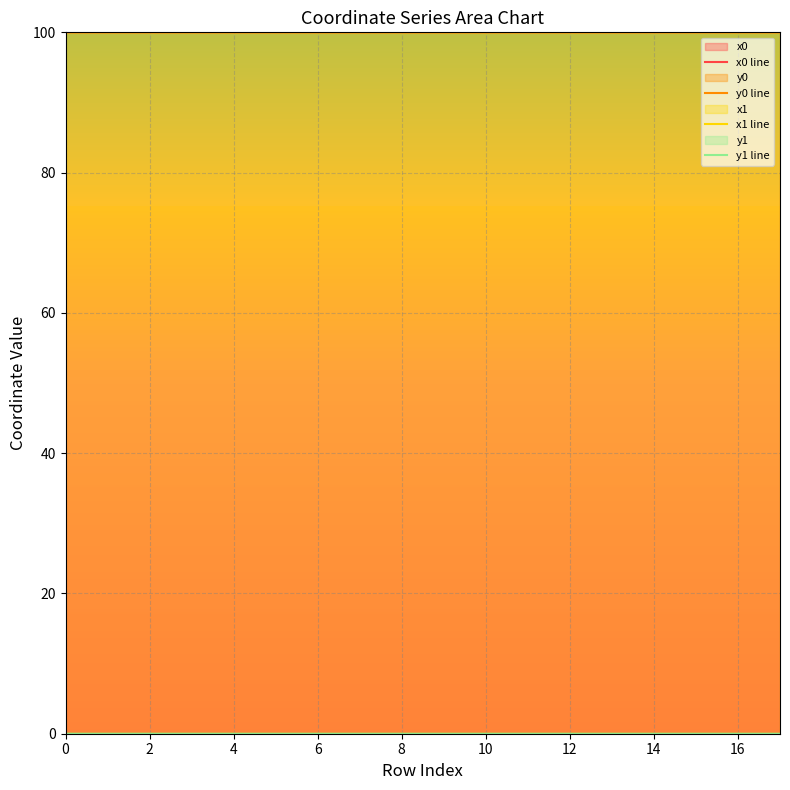

What is the maximum value shown in the chart?

100.0